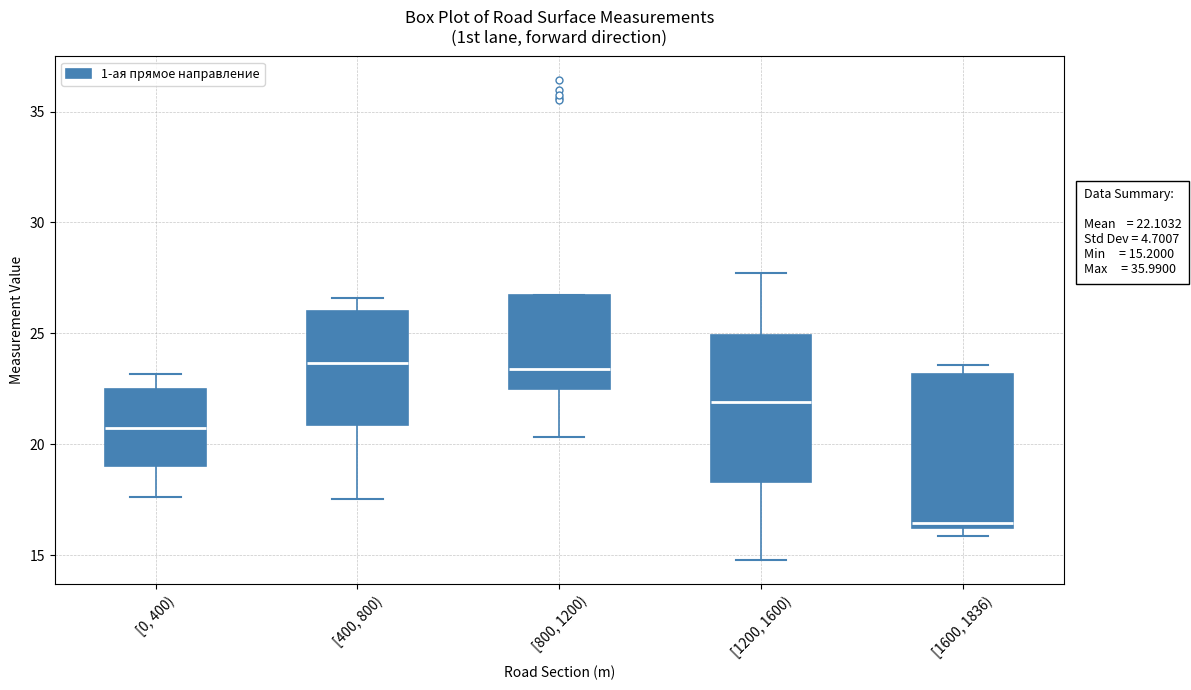

Which box's median line is the lowest?

[1600, 1836)